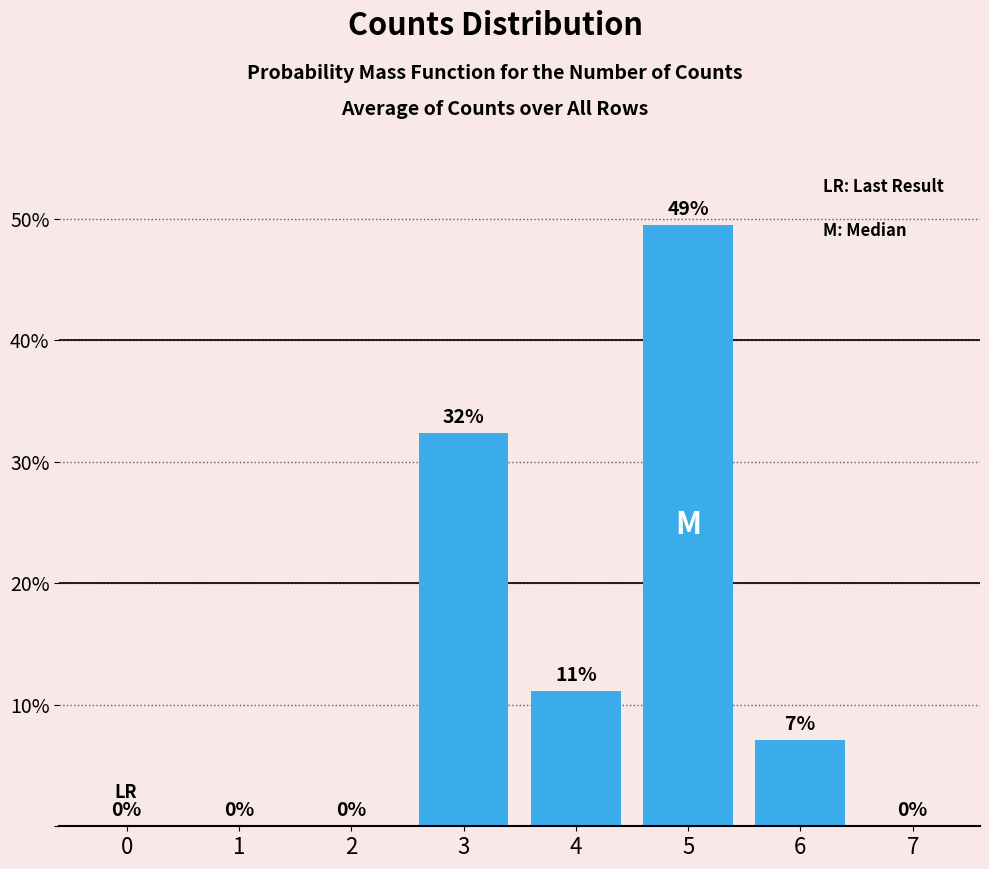

The chart shows a value of 0.0 at 1. True or false?

True